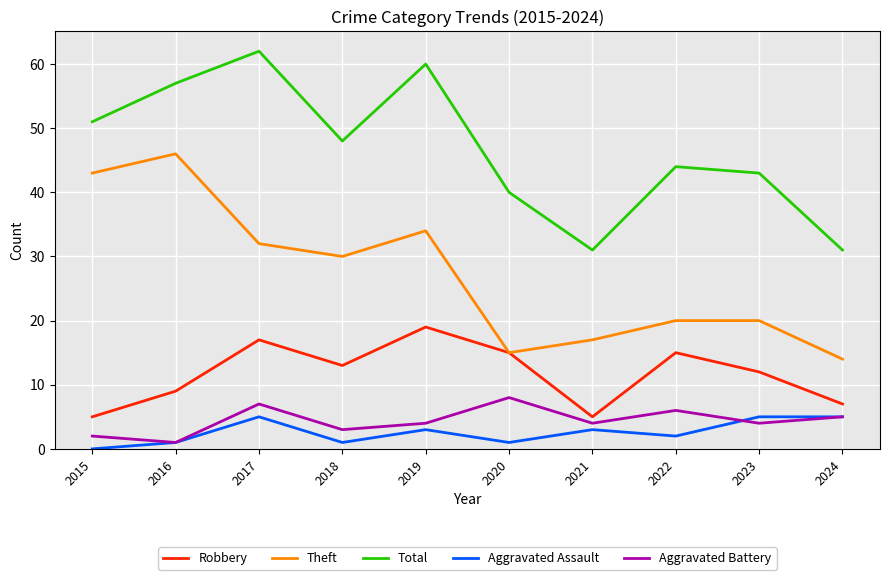

What are all the series names shown in the legend?

Robbery, Theft, Total, Aggravated Assault, Aggravated Battery